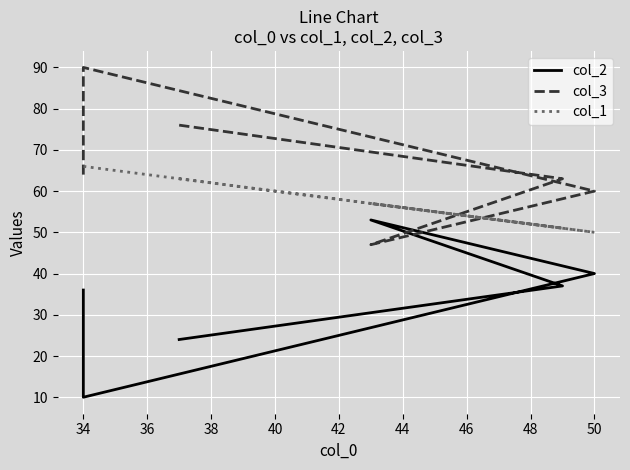

Rank the series by their average value, from lowest to highest.

col_2, col_1, col_3